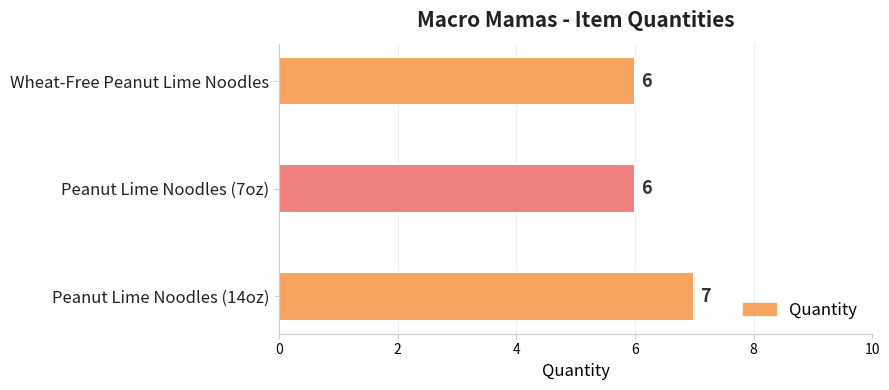

What is the sum of all values?

19